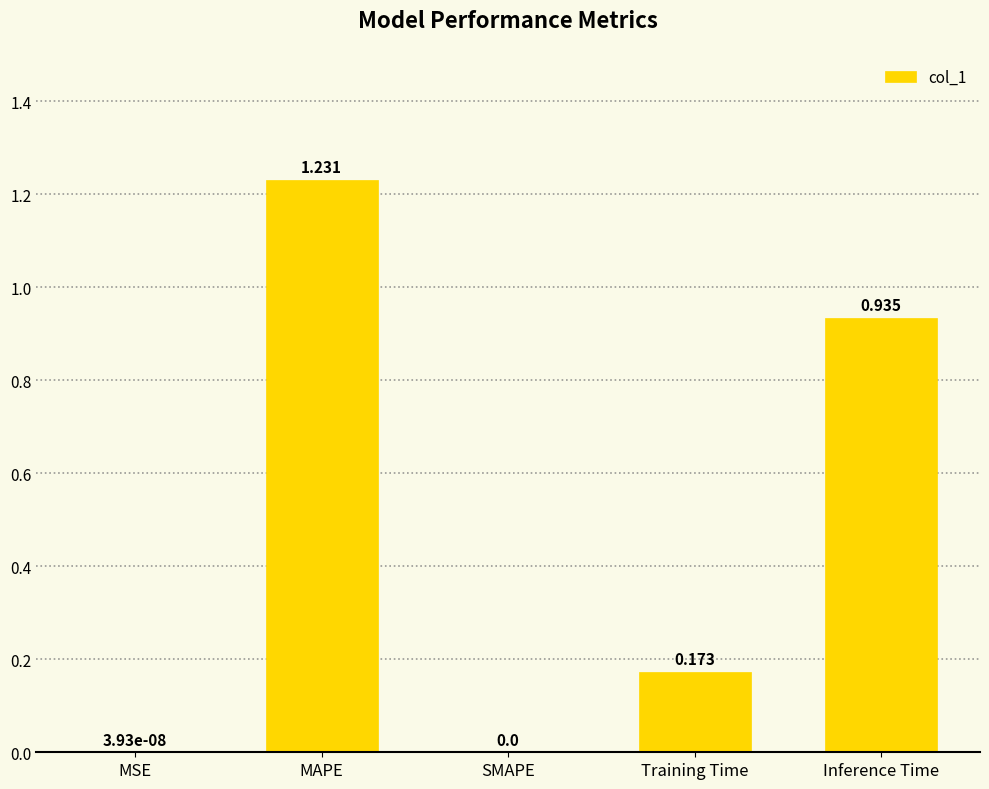

Which label corresponds to the largest value in the chart?

MAPE